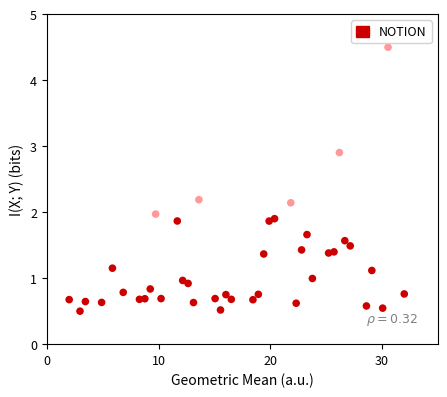

What is the range of X values (max minus min)?

30.0